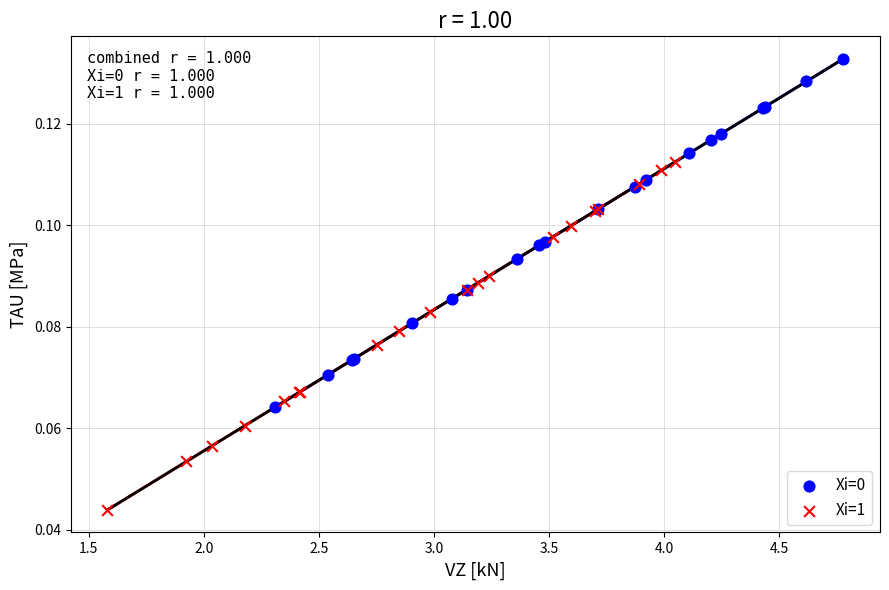

Which series contains the lowest Y value?

Xi=1